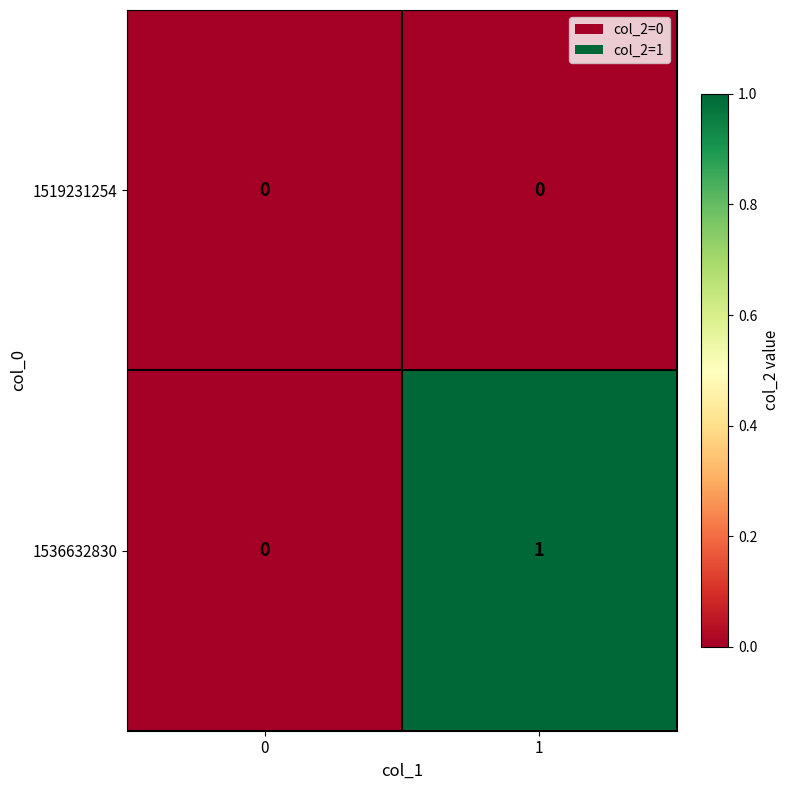

The value of 1519231254 at 0 is 0. True or false?

True